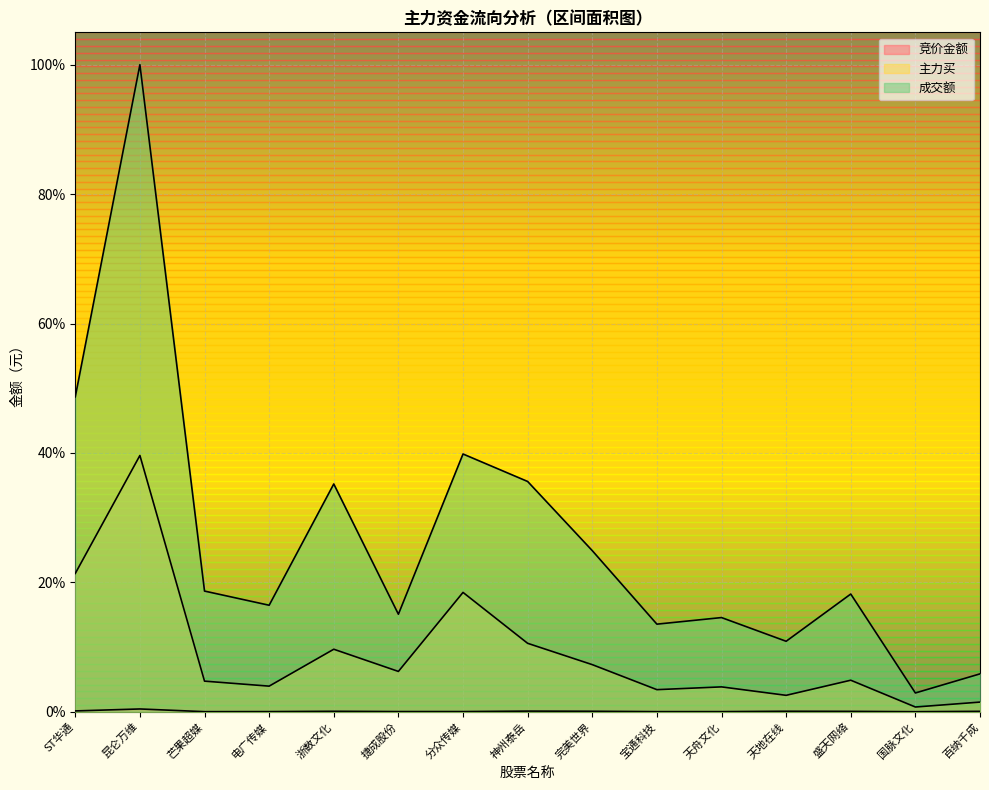

At 百纳千成, list the series in order from smallest to largest.

竞价金额, 主力买, 成交额